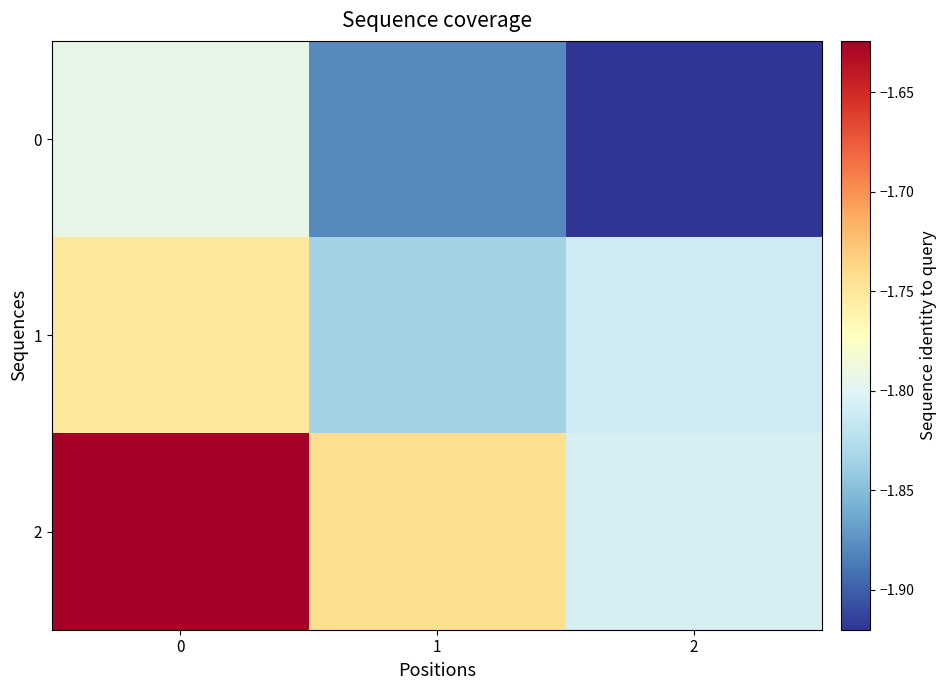

List the series in order of their overall mean, lowest first.

0, 1, 2